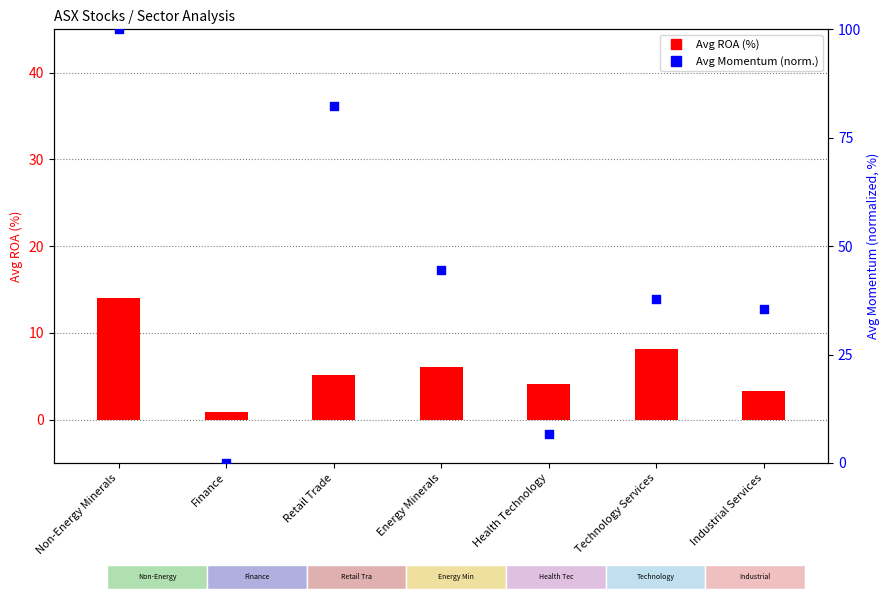

Which series has the widest spread of Y values?

Avg Momentum (norm)